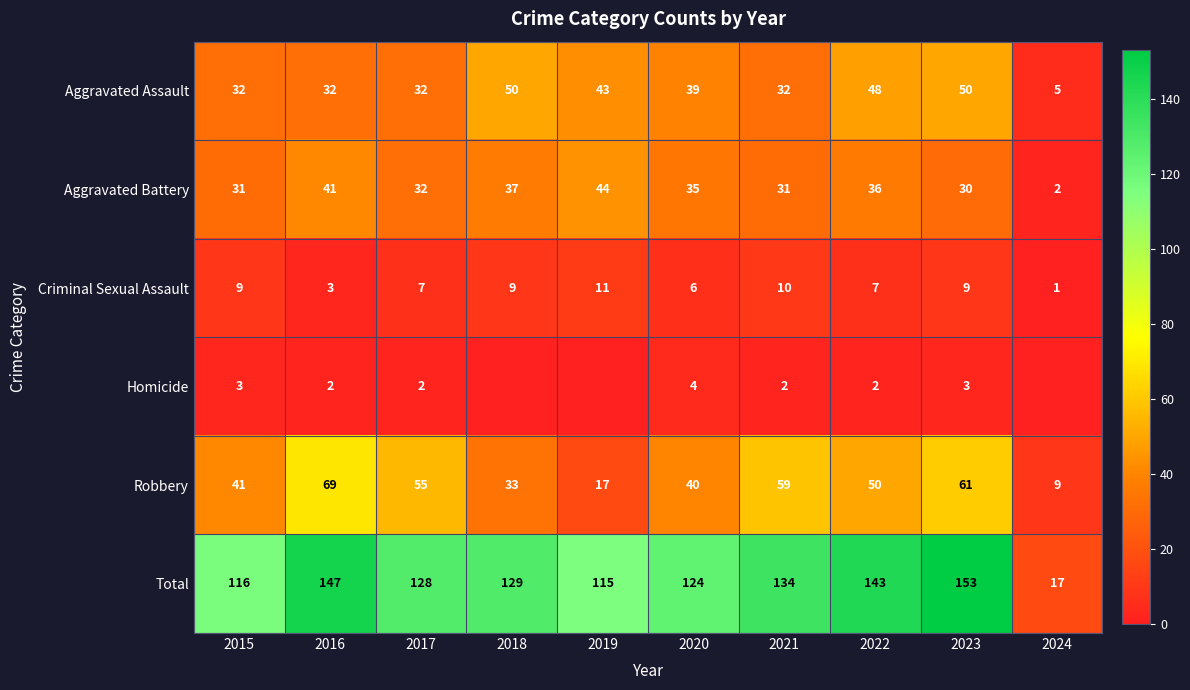

At how many categories does at least one series exceed 111?

9